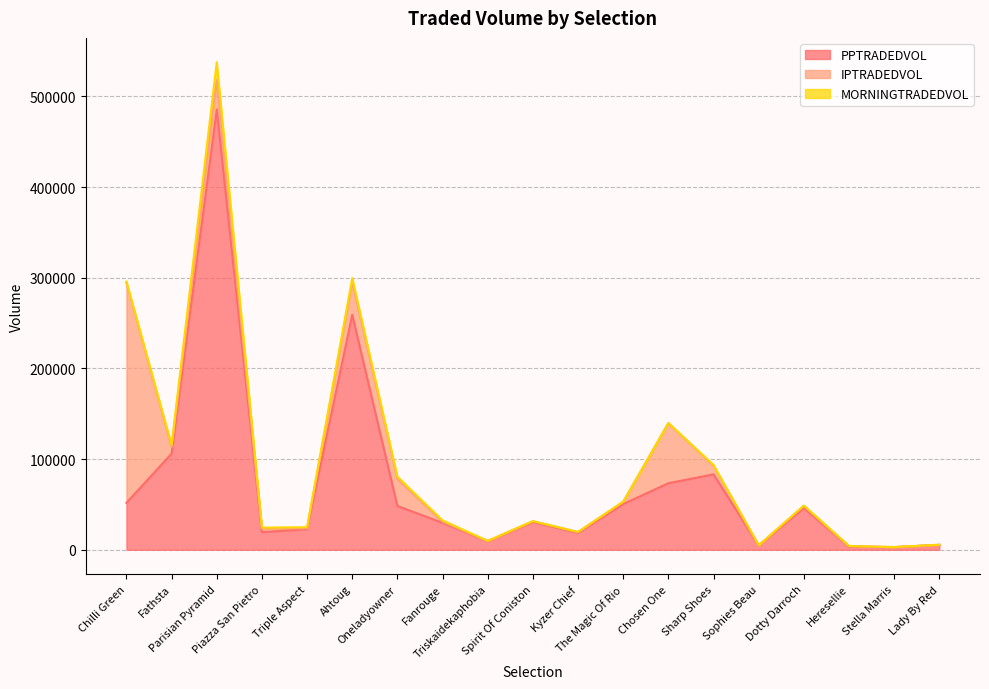

True or false: MORNINGTRADEDVOL and PPTRADEDVOL intersect in this chart.

False